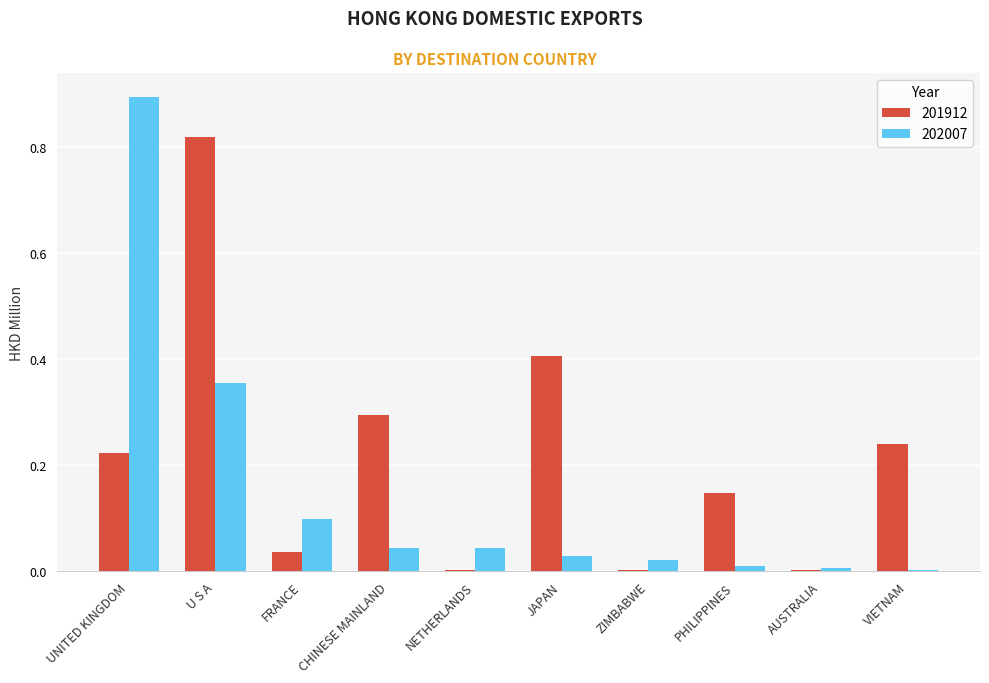

True or false: 201912 has a value of 0.3 at CHINESE MAINLAND.

True